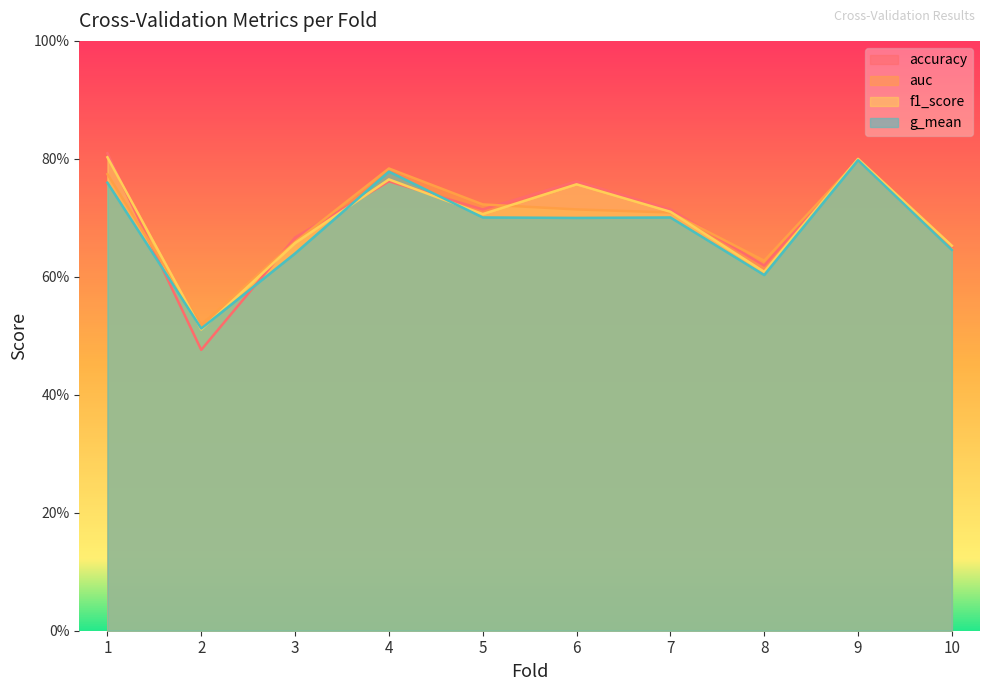

What are all the series names shown in the legend?

accuracy, auc, f1_score, g_mean